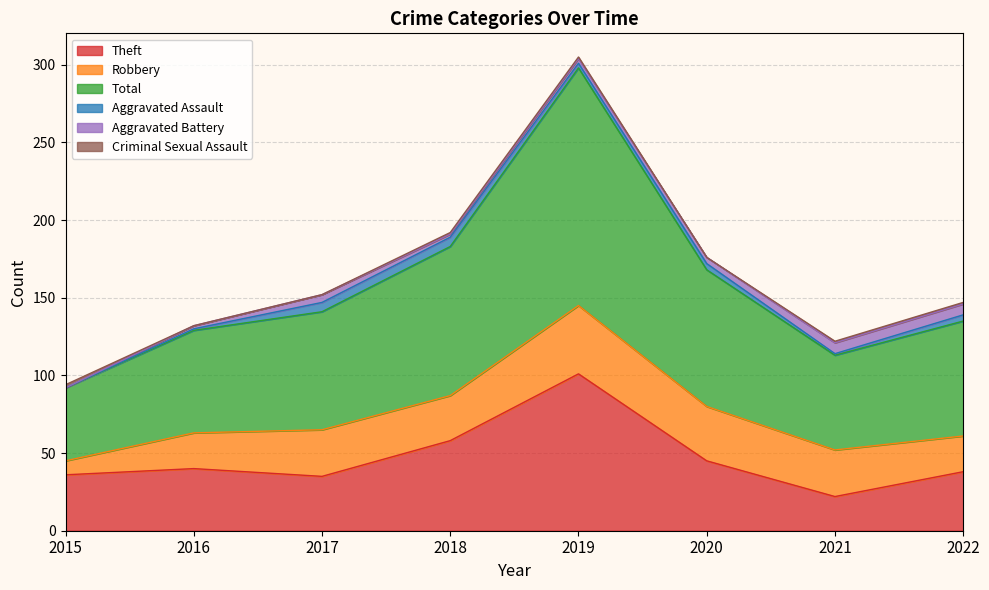

True or false: Theft has a value of 63 at 2015.

False